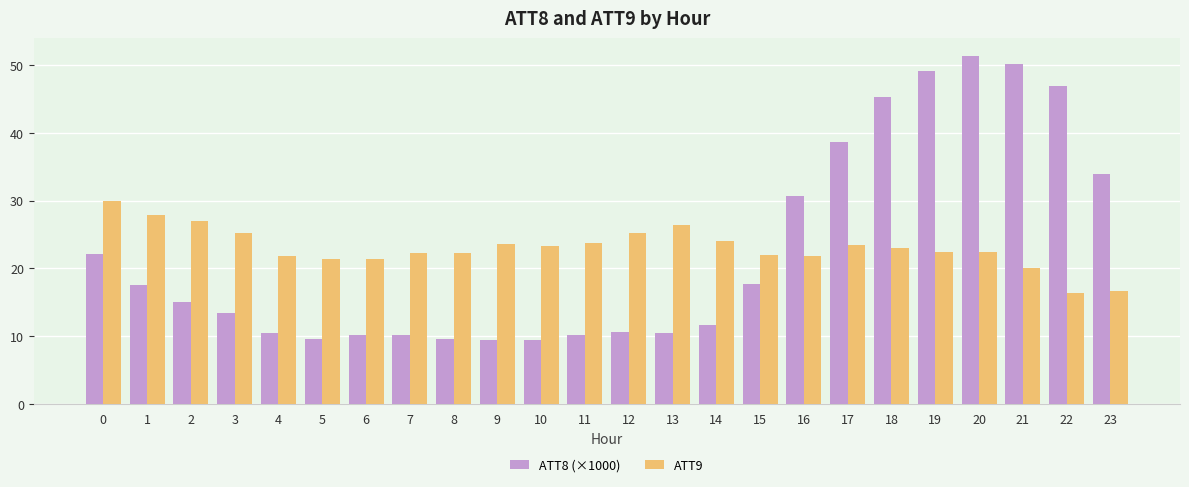

What is the sum of all ATT8 (×1000) values?

543.8